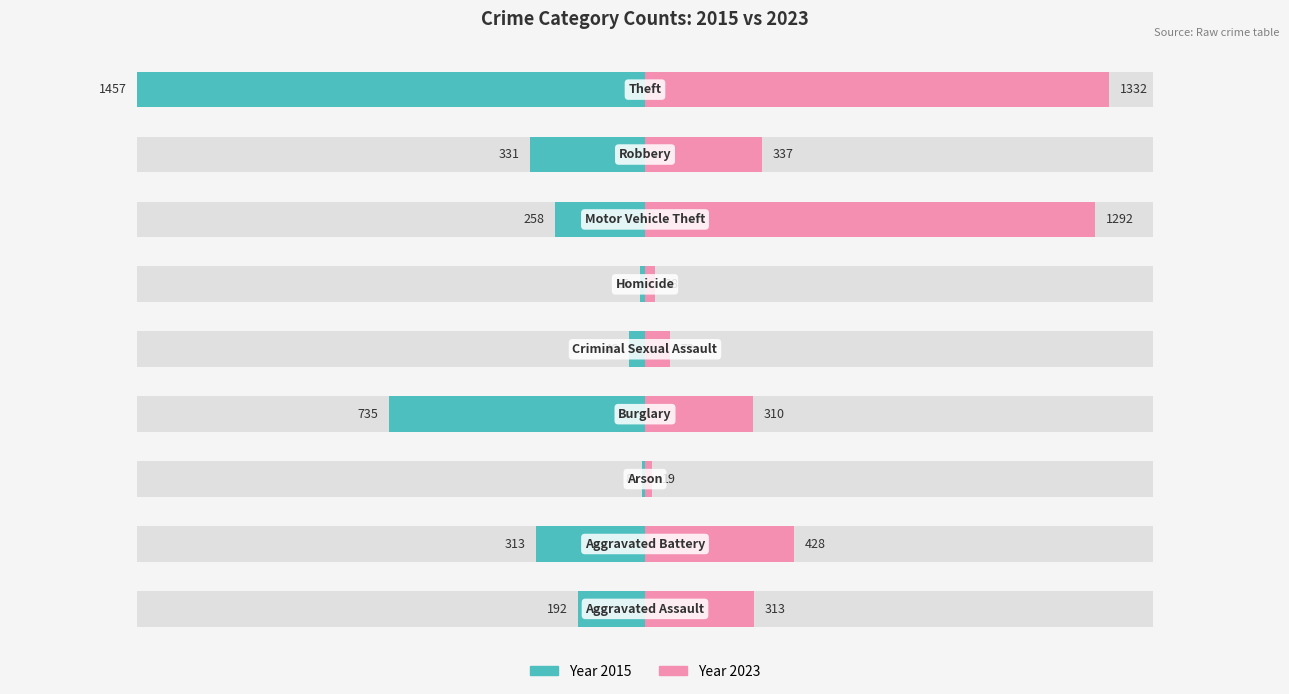

What position from the right is Homicide?

4